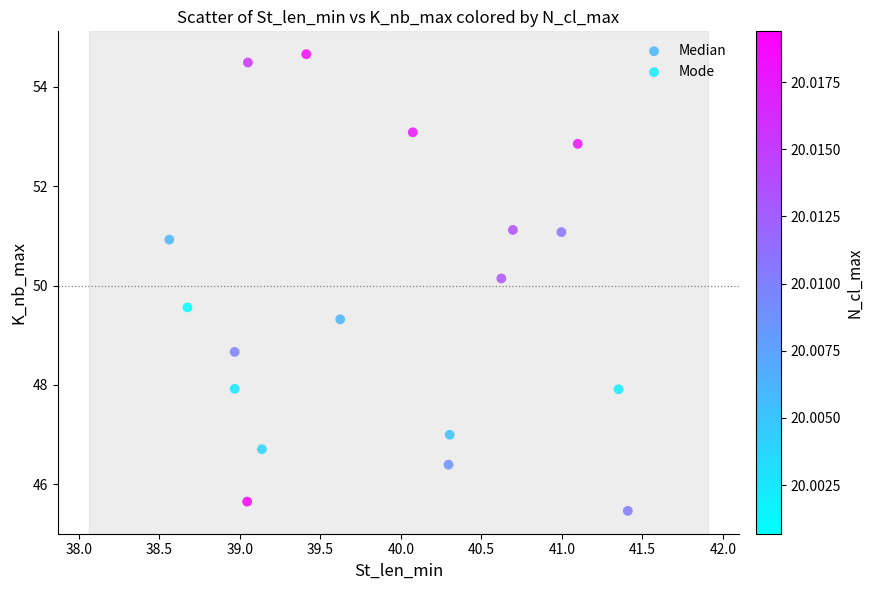

What are all the series names shown in the legend?

Median, Mode